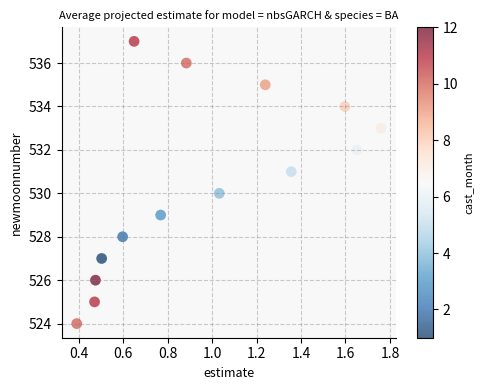

What is the range of Y values (max minus min)?

13